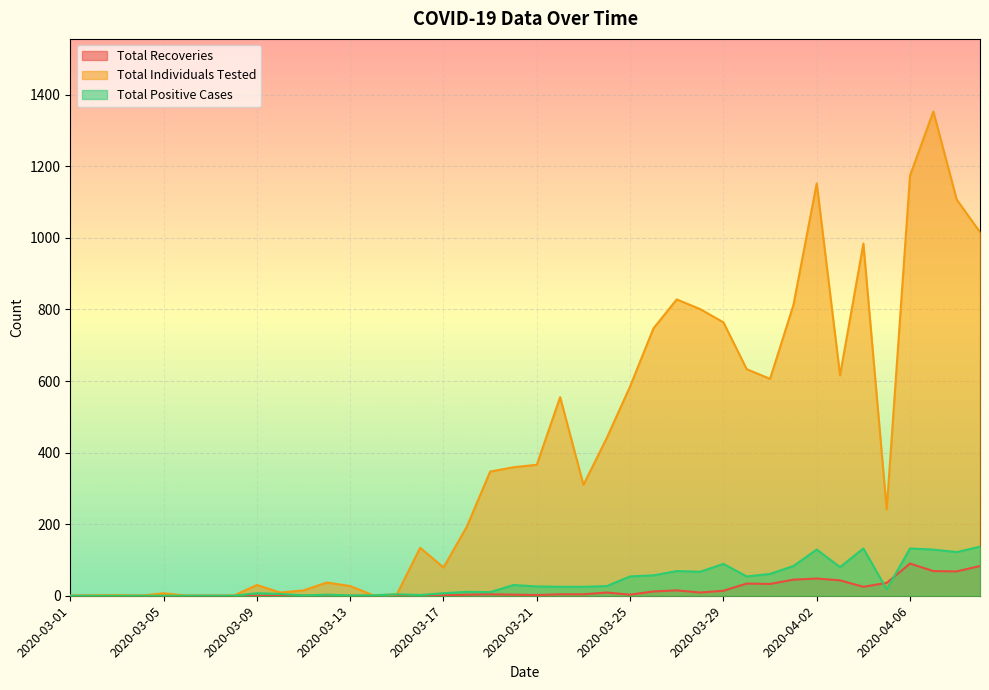

In Total Positive Cases, how many points are higher than both neighbors (excluding endpoints)?

10